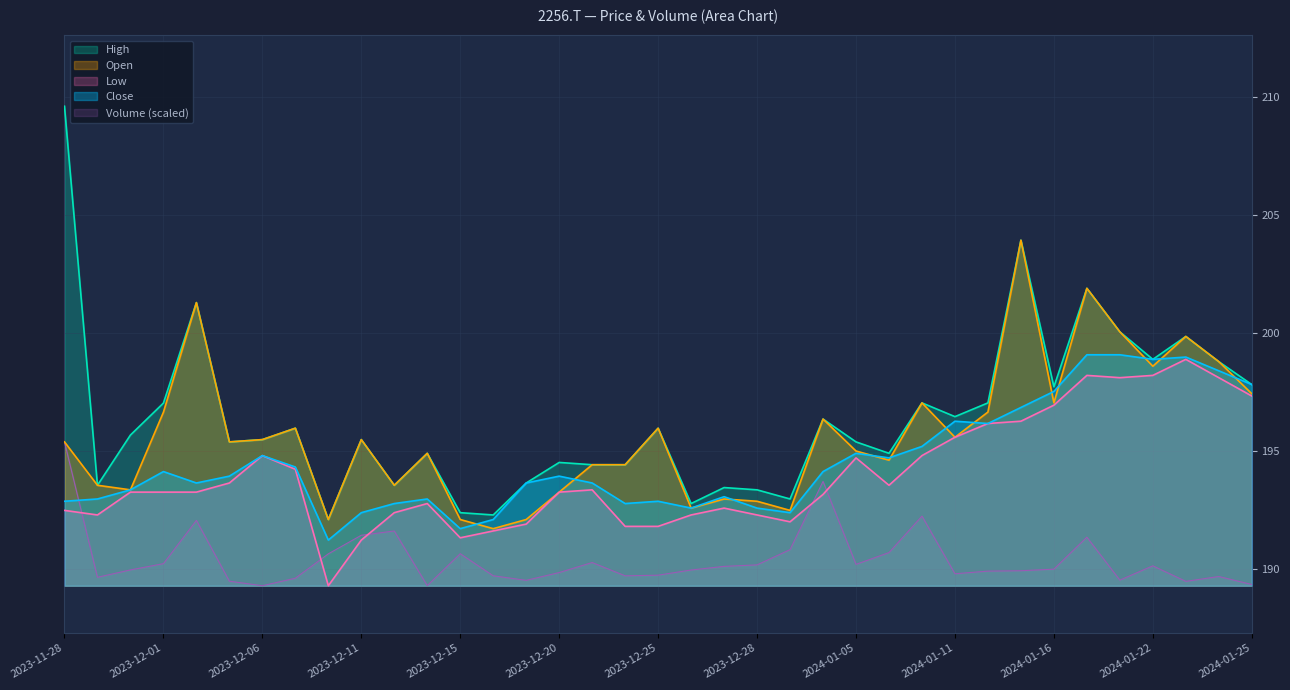

The value of High at 2023-12-05 is 195.4. True or false?

True